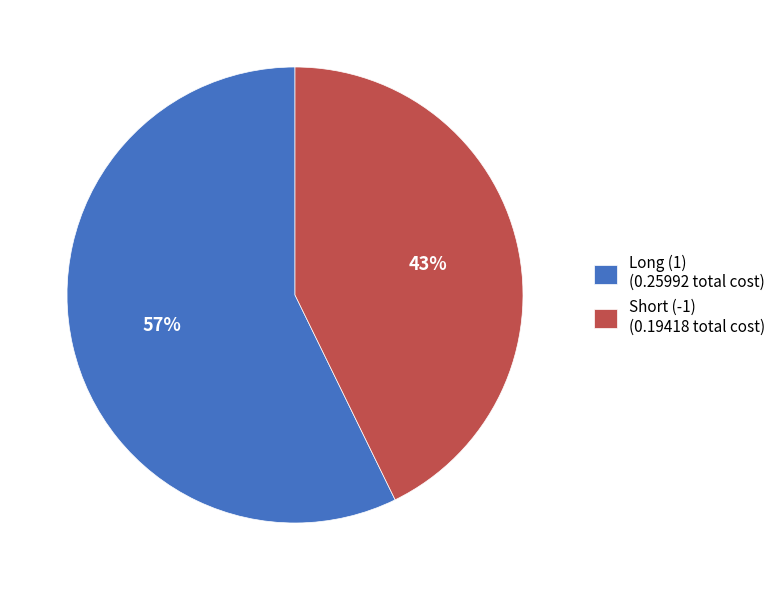

To the nearest percent, what portion does Short (-1) represent?

43%